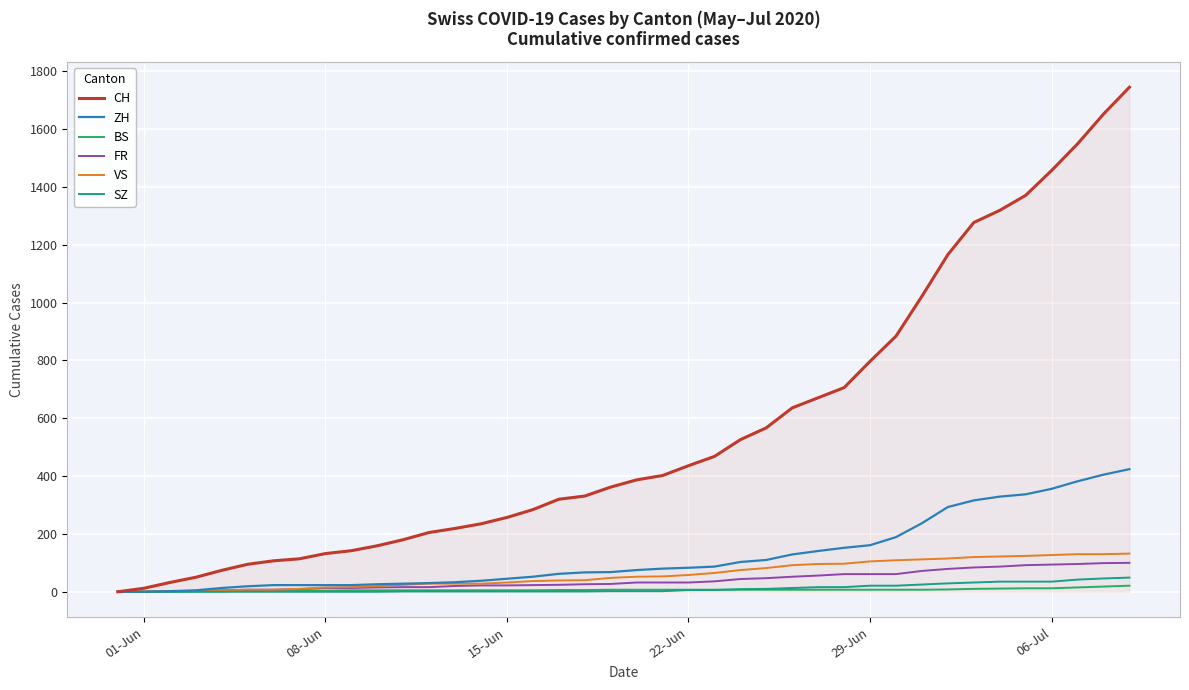

What is the maximum value shown in the chart?

1745